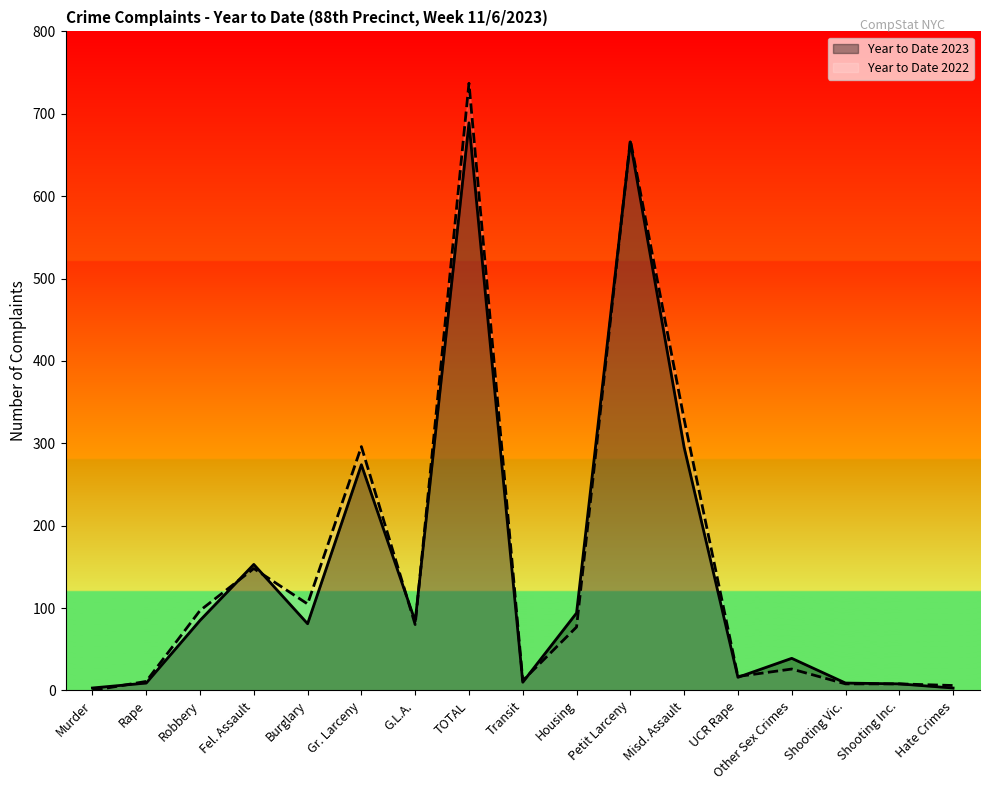

True or false: Year to Date 2022 has a value of 9 at Hate Crimes.

False